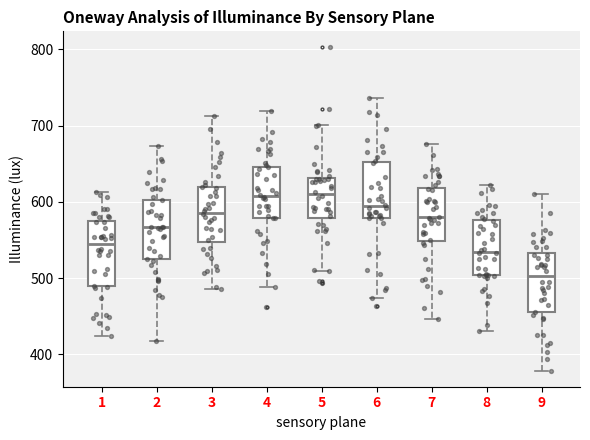

Where does the median line of the box at x = 1 sit on the y-axis? The values are not printed on the chart, so give them approximately, as read against the axis.

540